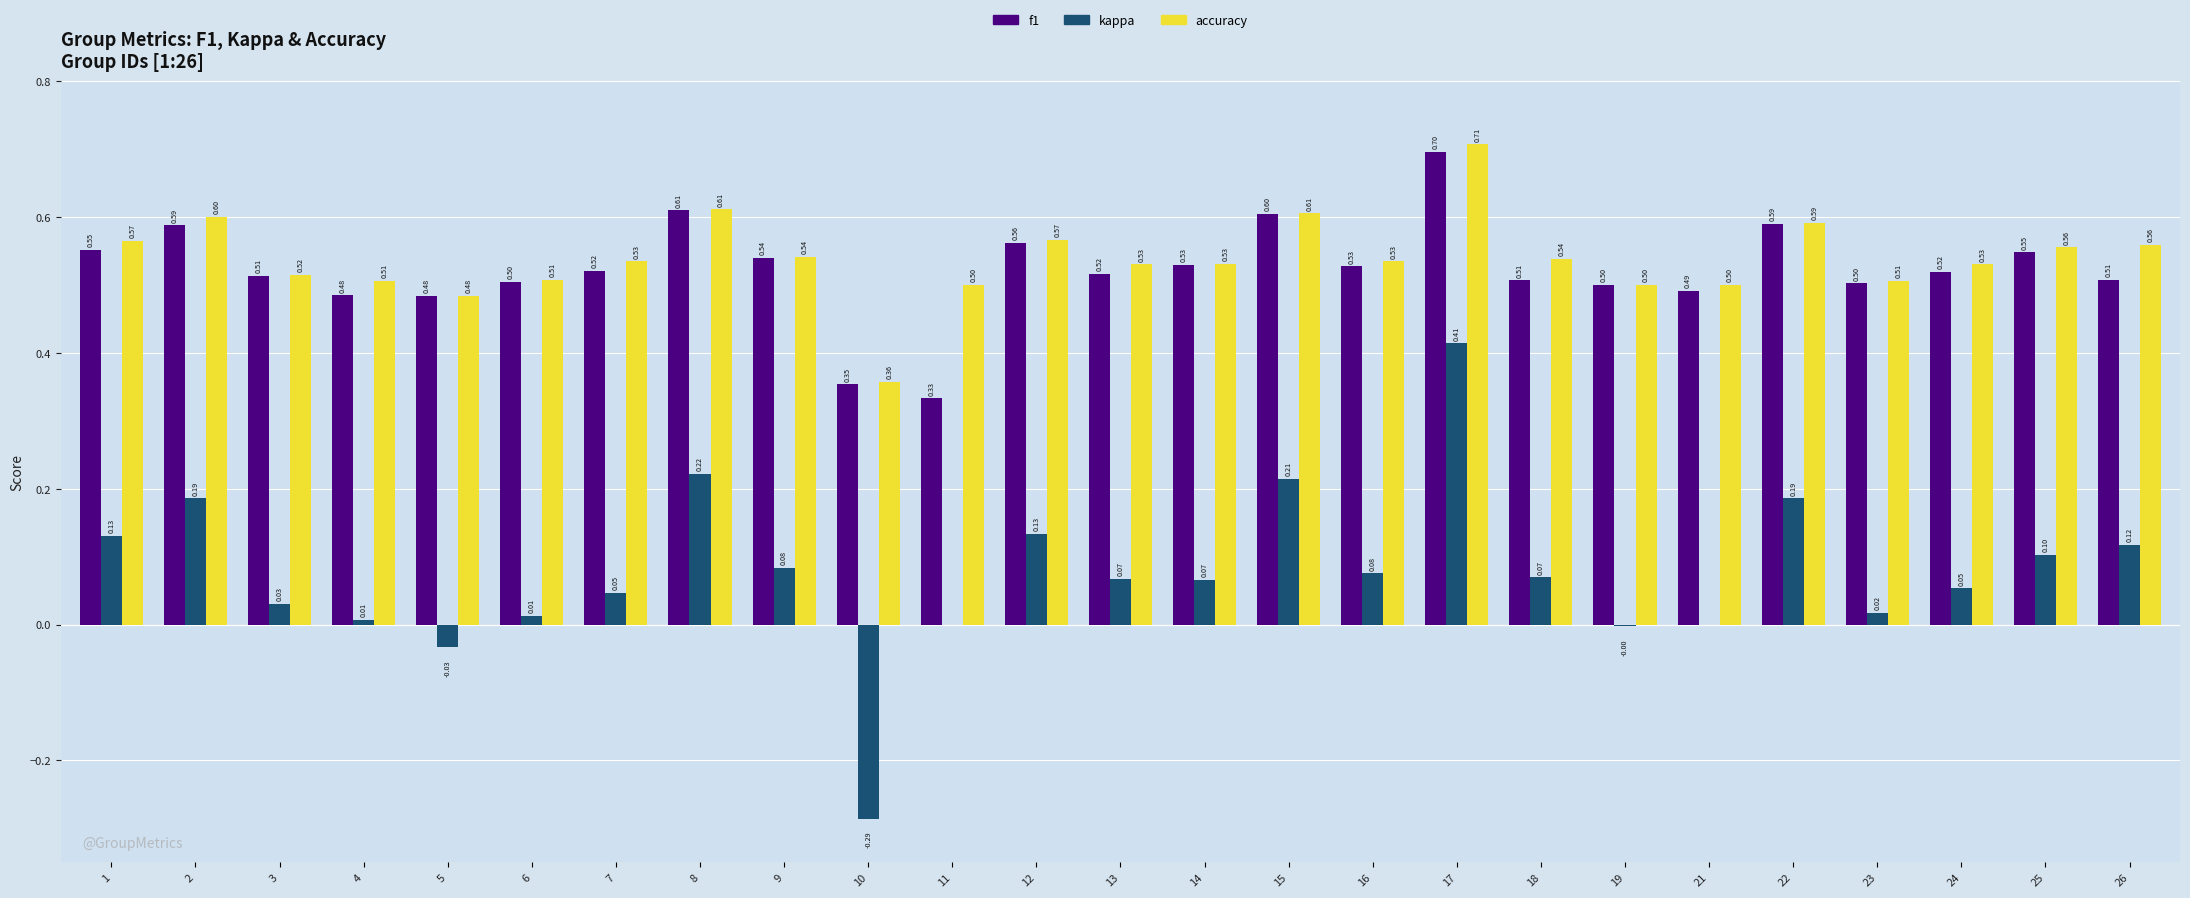

Which series changed the most between 9 and 15?

kappa